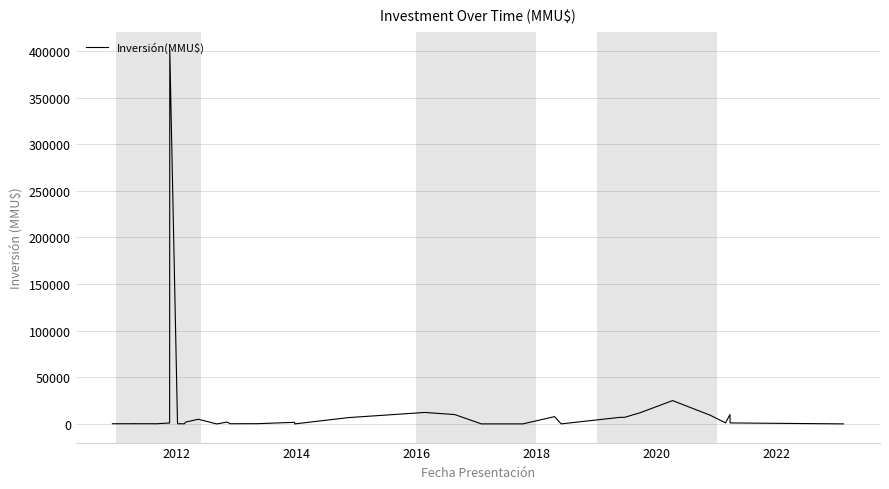

How many values exceed 250?

19